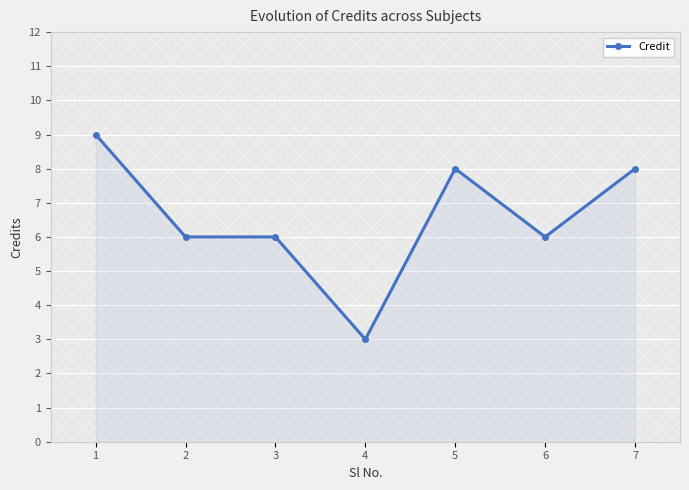

True or false: there are more than 2 points higher than both neighbors.

False